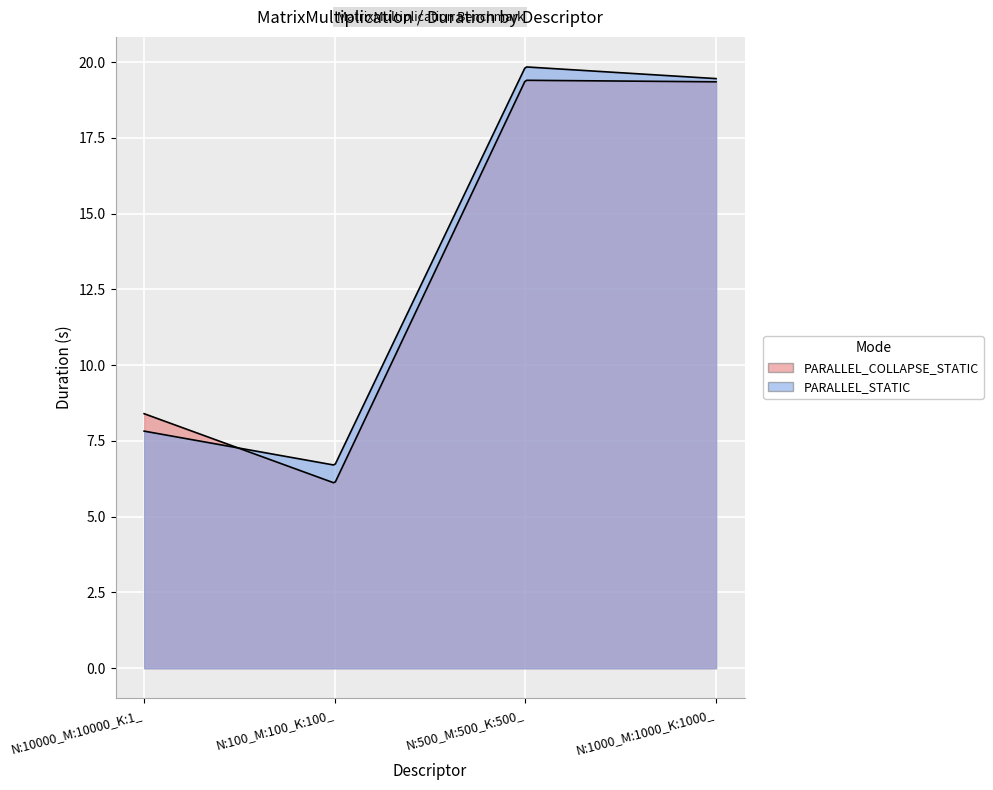

Count the number of data series in this chart.

2